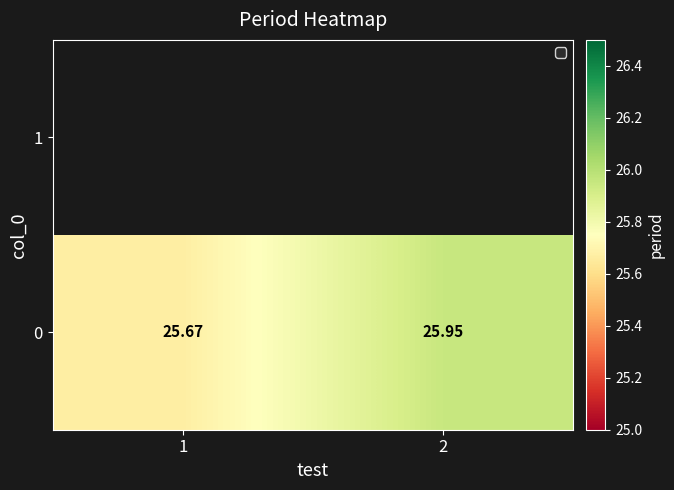

Rank the categories by value from lowest to highest.

1, 2